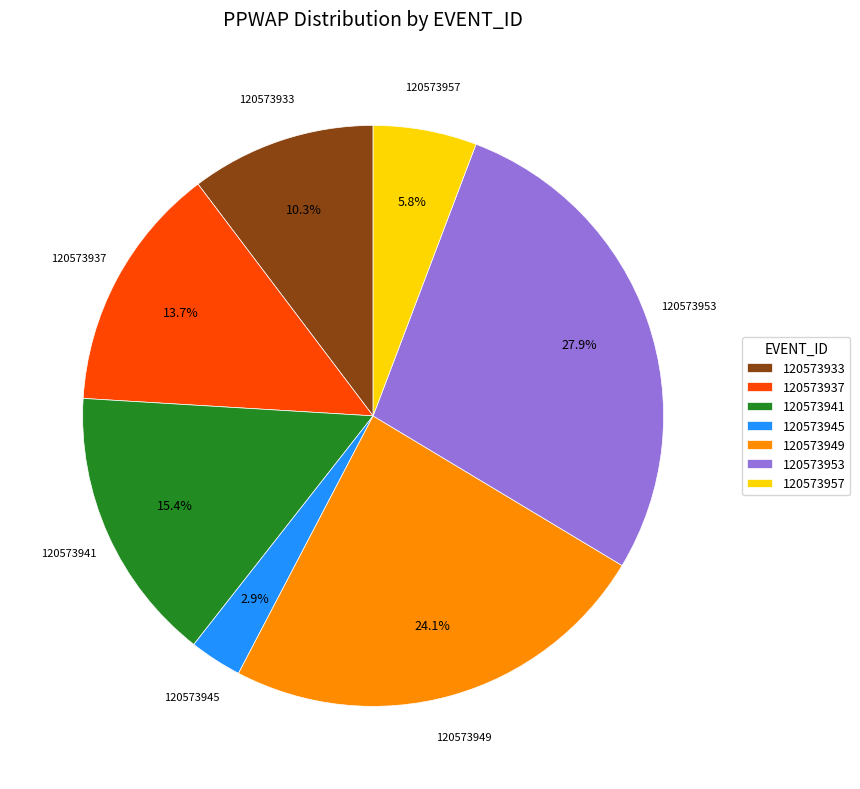

To the nearest percent, what is the combined percentage of 120573957 and 120573933?

16%